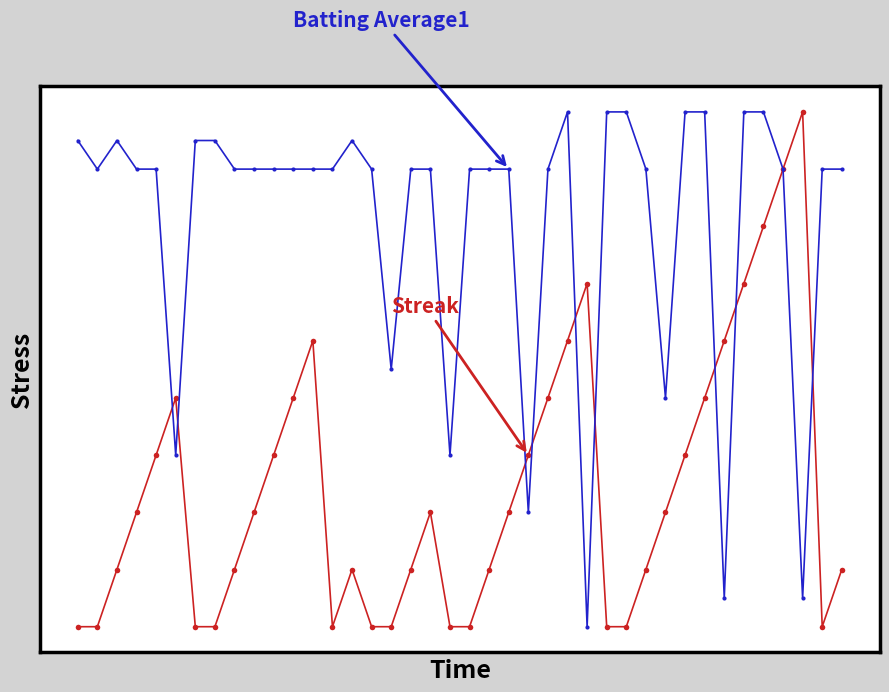

Reading left to right, extract all data points from this chart.

Streak: 0.0	0.0	1.0	2.0	3.0	4.0	0.0	0.0	1.0	2.0	3.0	4.0	5.0	0.0	1.0	0.0	0.0	1.0	2.0	0.0	0.0	1.0	2.0	3.0	4.0	5.0	6.0	0.0	0.0	1.0	2.0	3.0	4.0	5.0	6.0	7.0	8.0	9.0	0.0	1.0
Batting Average1: 8.5	8.0	8.5	8.0	8.0	3.0	8.5	8.5	8.0	8.0	8.0	8.0	8.0	8.0	8.5	8.0	4.5	8.0	8.0	3.0	8.0	8.0	8.0	2.0	8.0	9.0	0.0	9.0	9.0	8.0	4.0	9.0	9.0	0.5	9.0	9.0	8.0	0.5	8.0	8.0